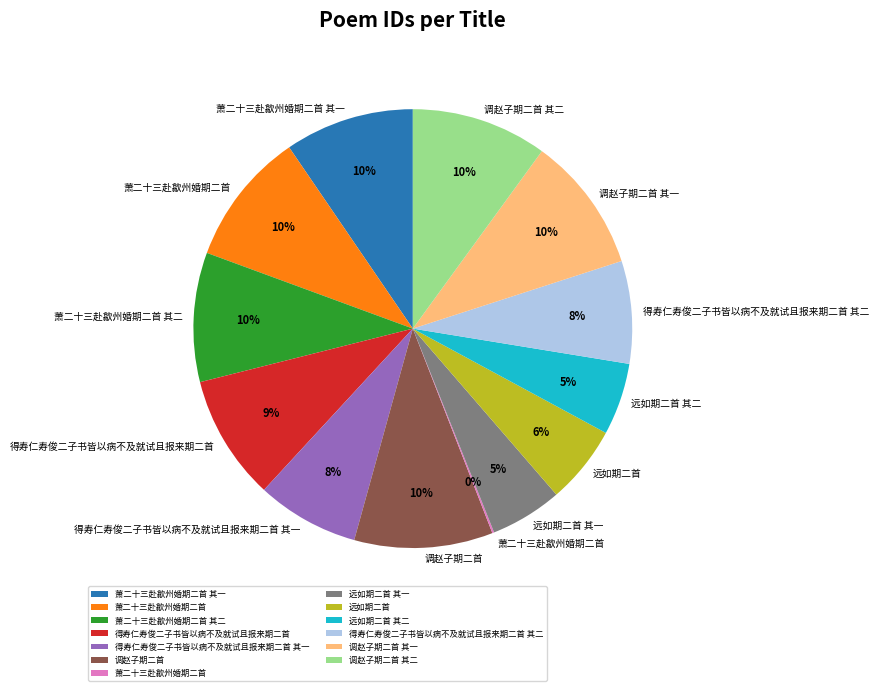

To the nearest percent, what is the difference between the largest and smallest slice percentages?

10%